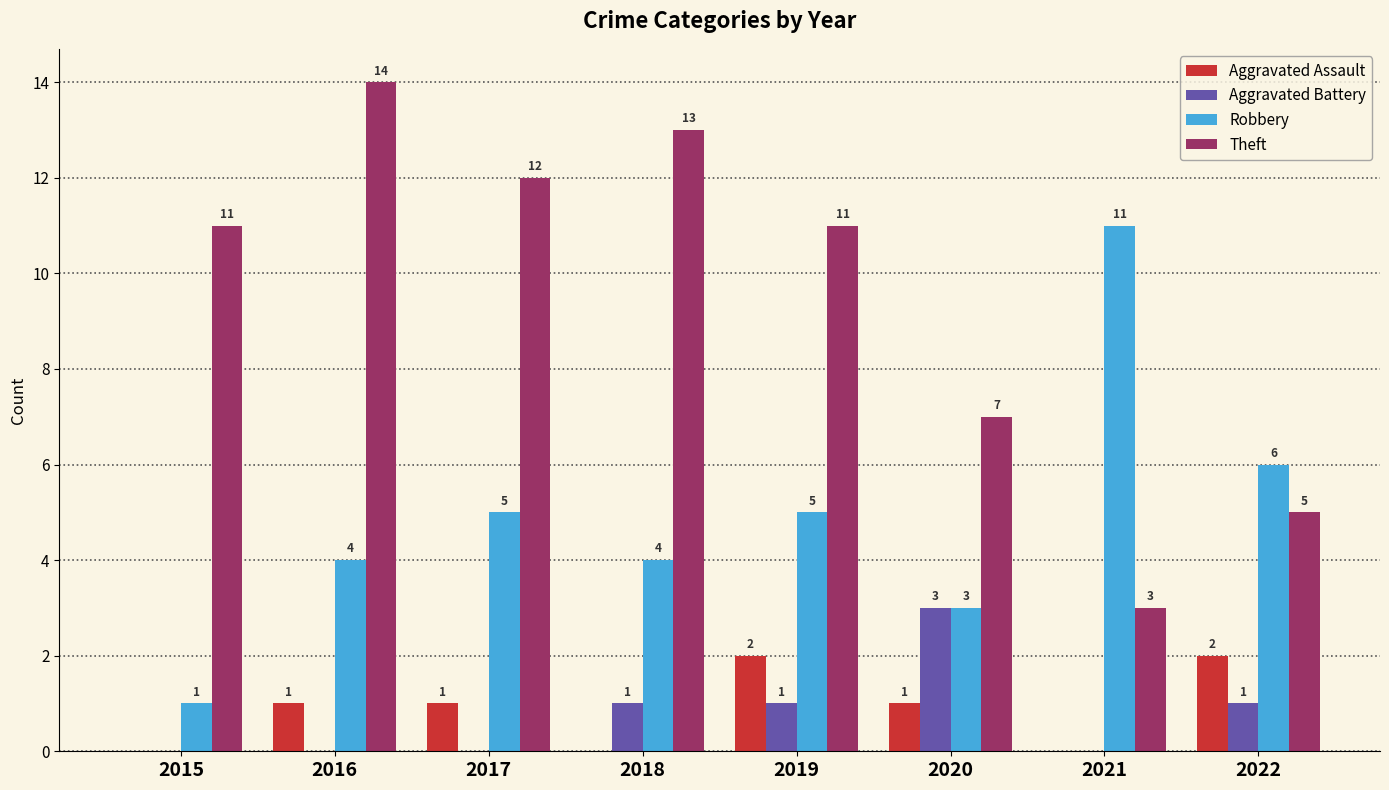

What are all the series names shown in the legend?

Aggravated Assault, Aggravated Battery, Robbery, Theft